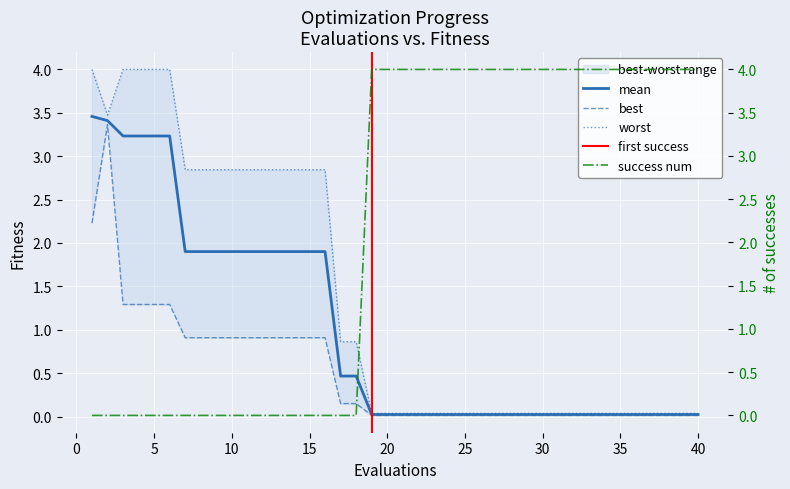

Rank the series by their maximum value, from lowest to highest.

best, mean, worst, success num